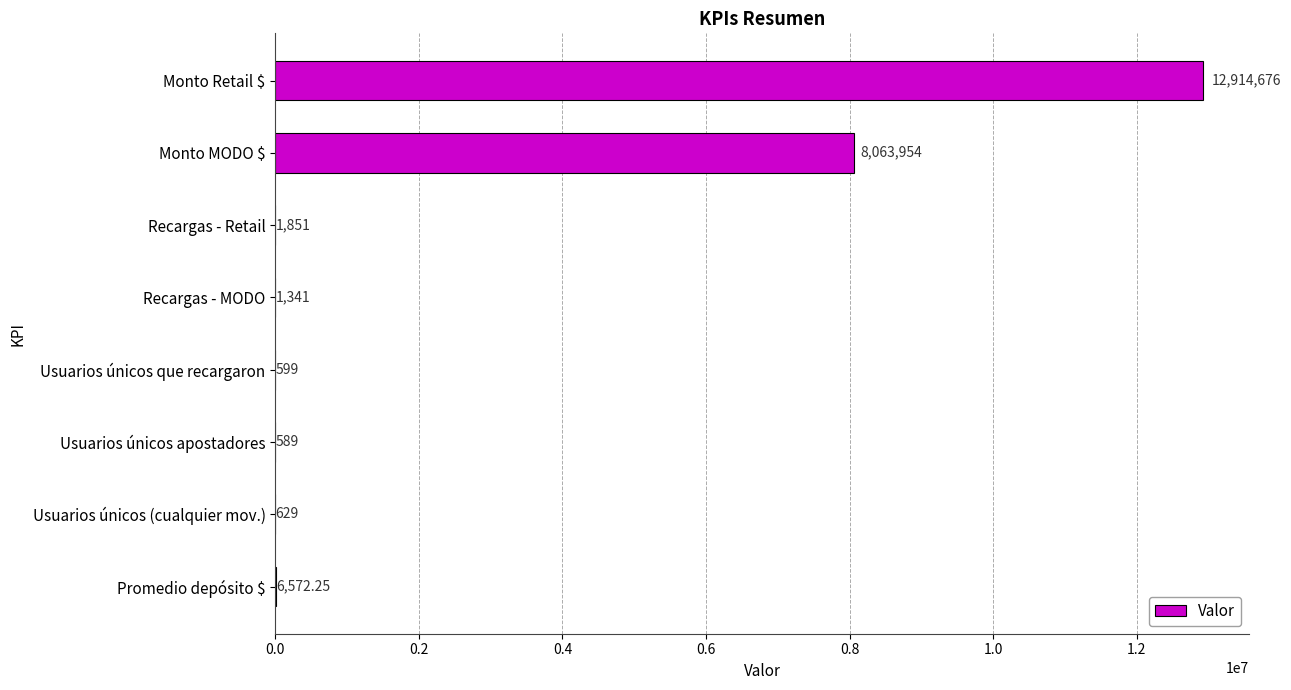

Which category has the highest value across all series?

Monto Retail $